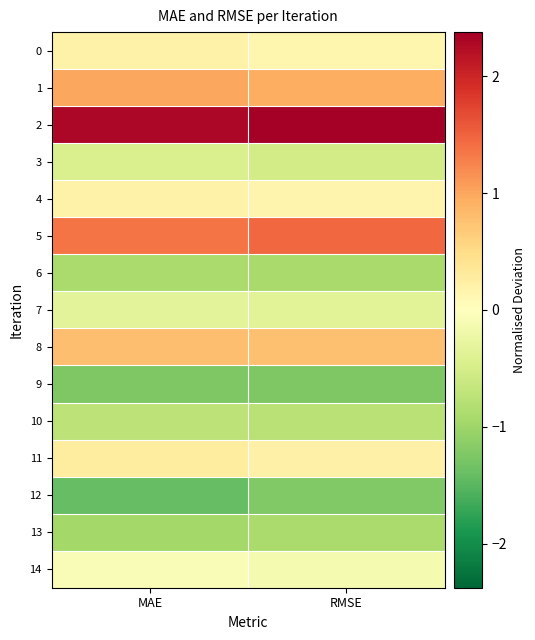

Reading left to right, list all the values displayed in this chart.

0: MAE=0.2	RMSE=0.1
1: MAE=1.0	RMSE=0.9
2: MAE=2.3	RMSE=2.4
3: MAE=-0.5	RMSE=-0.5
4: MAE=0.2	RMSE=0.2
5: MAE=1.4	RMSE=1.5
6: MAE=-0.9	RMSE=-0.9
7: MAE=-0.3	RMSE=-0.4
8: MAE=0.8	RMSE=0.8
9: MAE=-1.2	RMSE=-1.2
10: MAE=-0.7	RMSE=-0.8
11: MAE=0.3	RMSE=0.2
12: MAE=-1.4	RMSE=-1.2
13: MAE=-0.9	RMSE=-0.9
14: MAE=-0.1	RMSE=-0.1